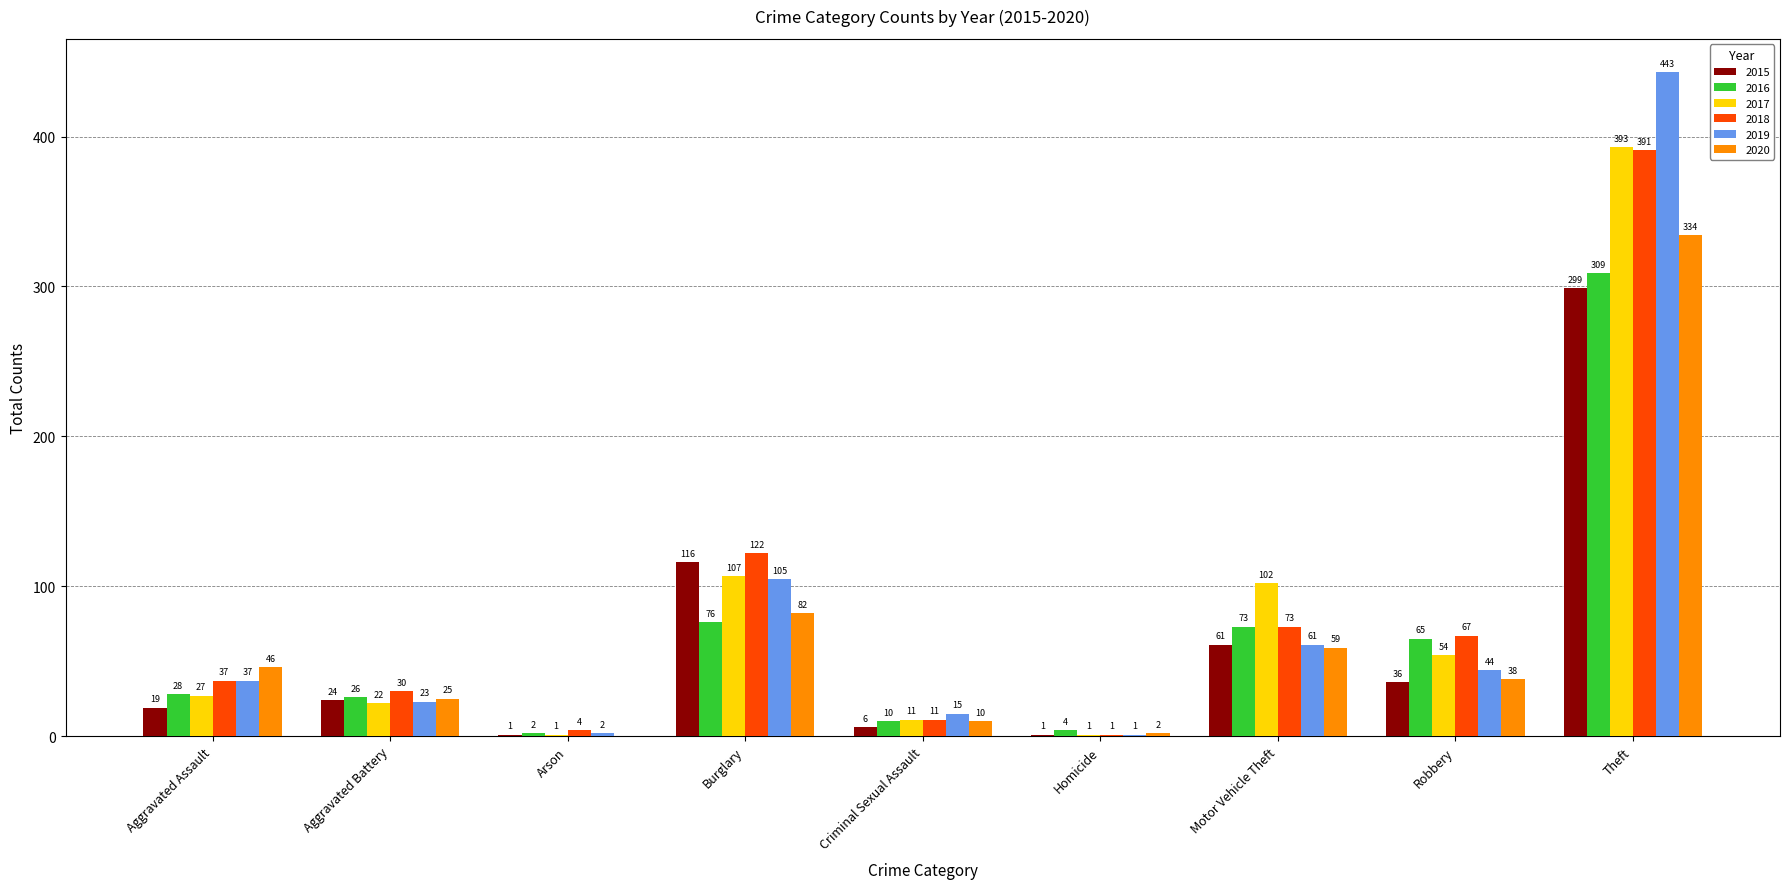

What is the sum of the 2016 values at Aggravated Assault and Motor Vehicle Theft?

101